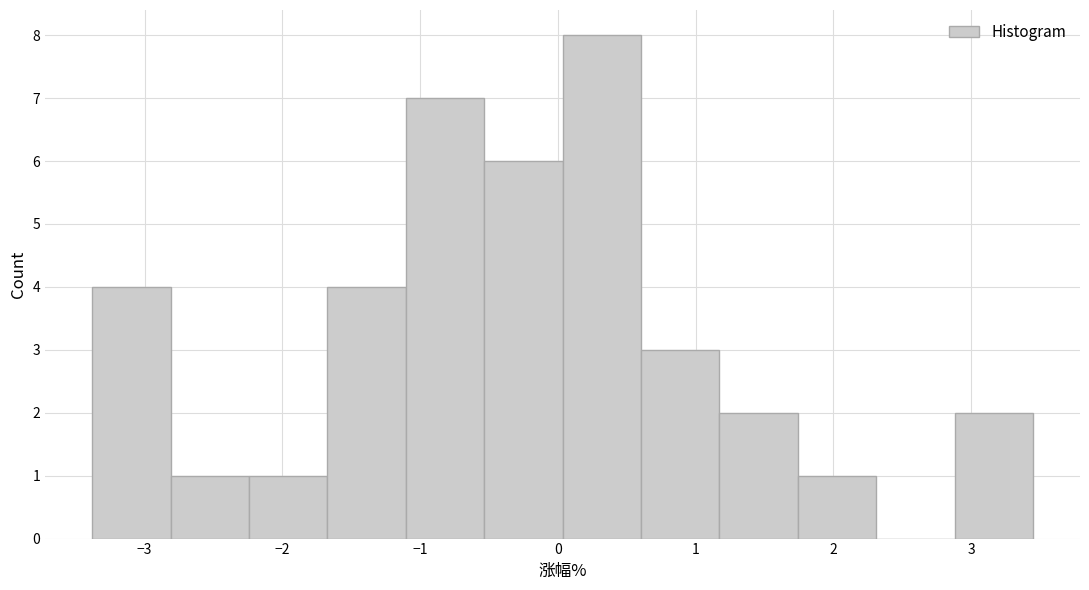

What is the height of the bar covering -1.1 to -0.5 on the x-axis? Neither the bar edges nor the heights are printed on the chart, so give them approximately, as read against the axes.

7